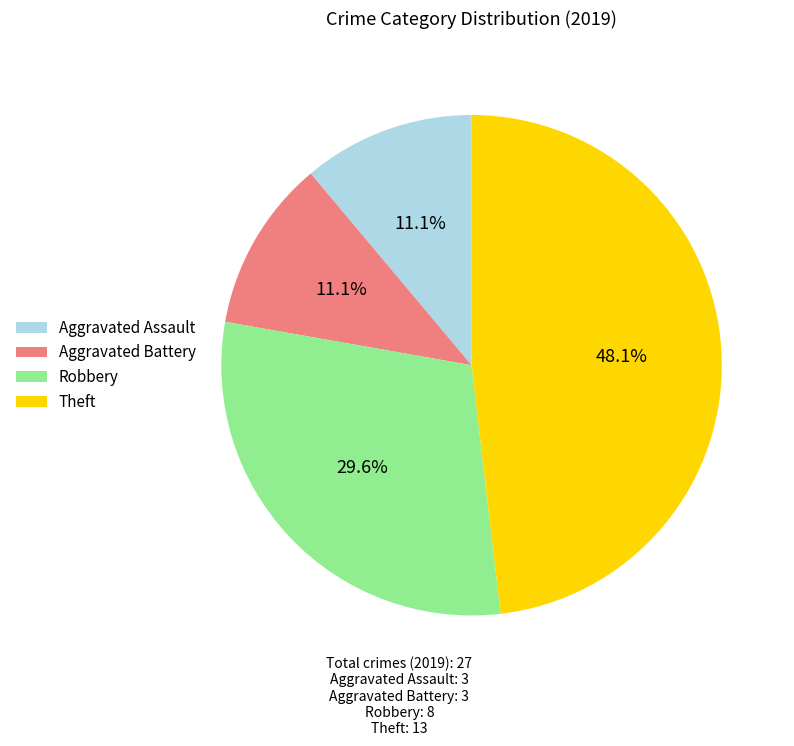

What is the largest slice in the pie chart?

Theft